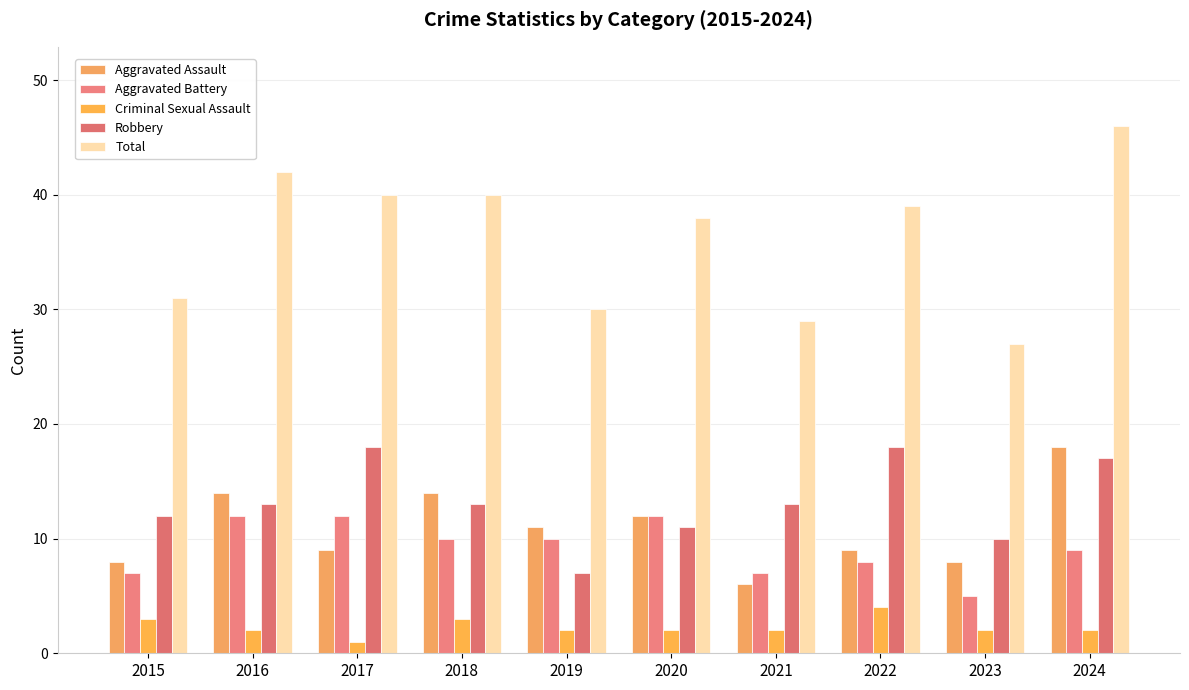

Are the bars grouped side by side (vs. stacked)?

Yes